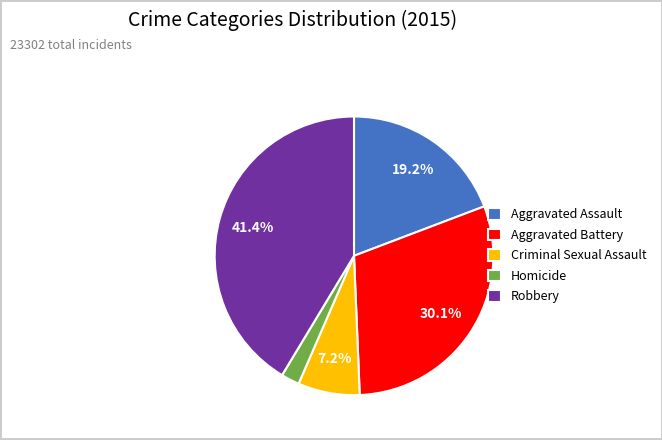

True or false: Aggravated Battery accounts for 44% of the total.

False